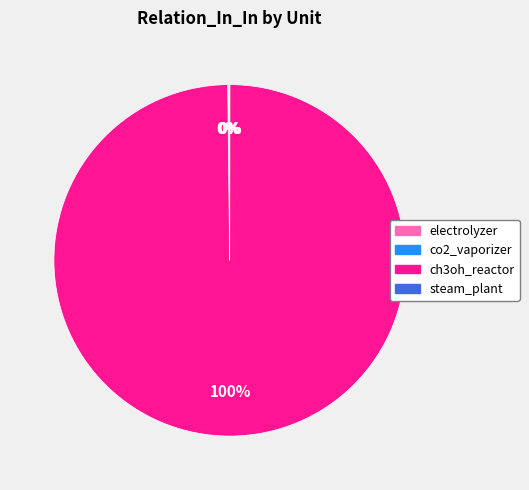

Does any single category account for the majority?

Yes